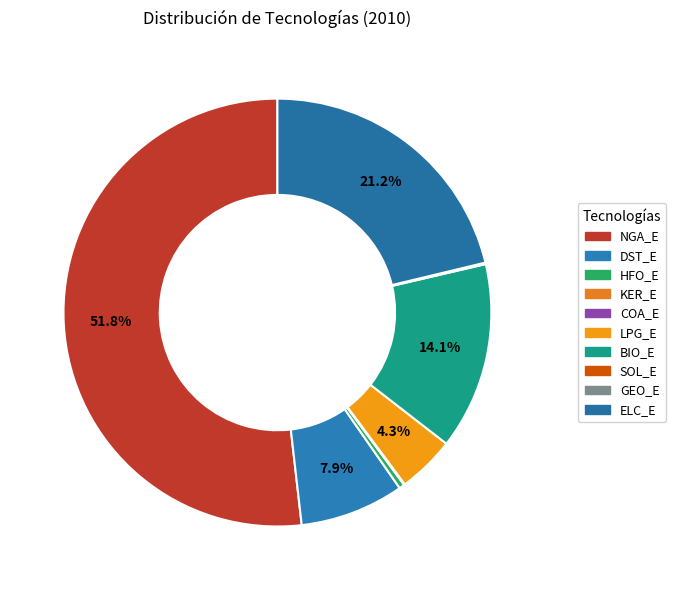

How many segments does this pie chart have?

10